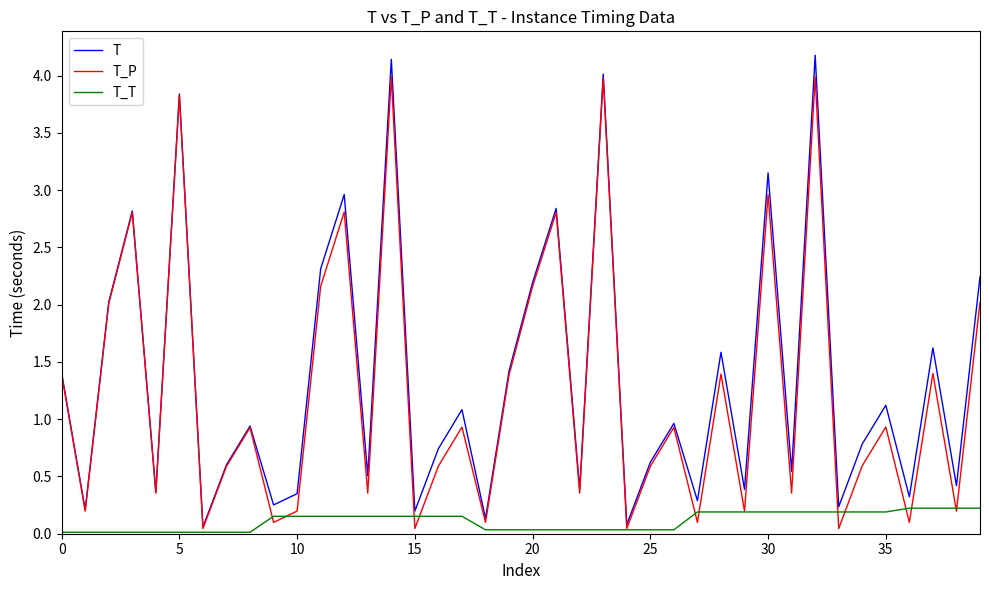

List the series in order of their peak value, highest first.

T, T_P, T_T